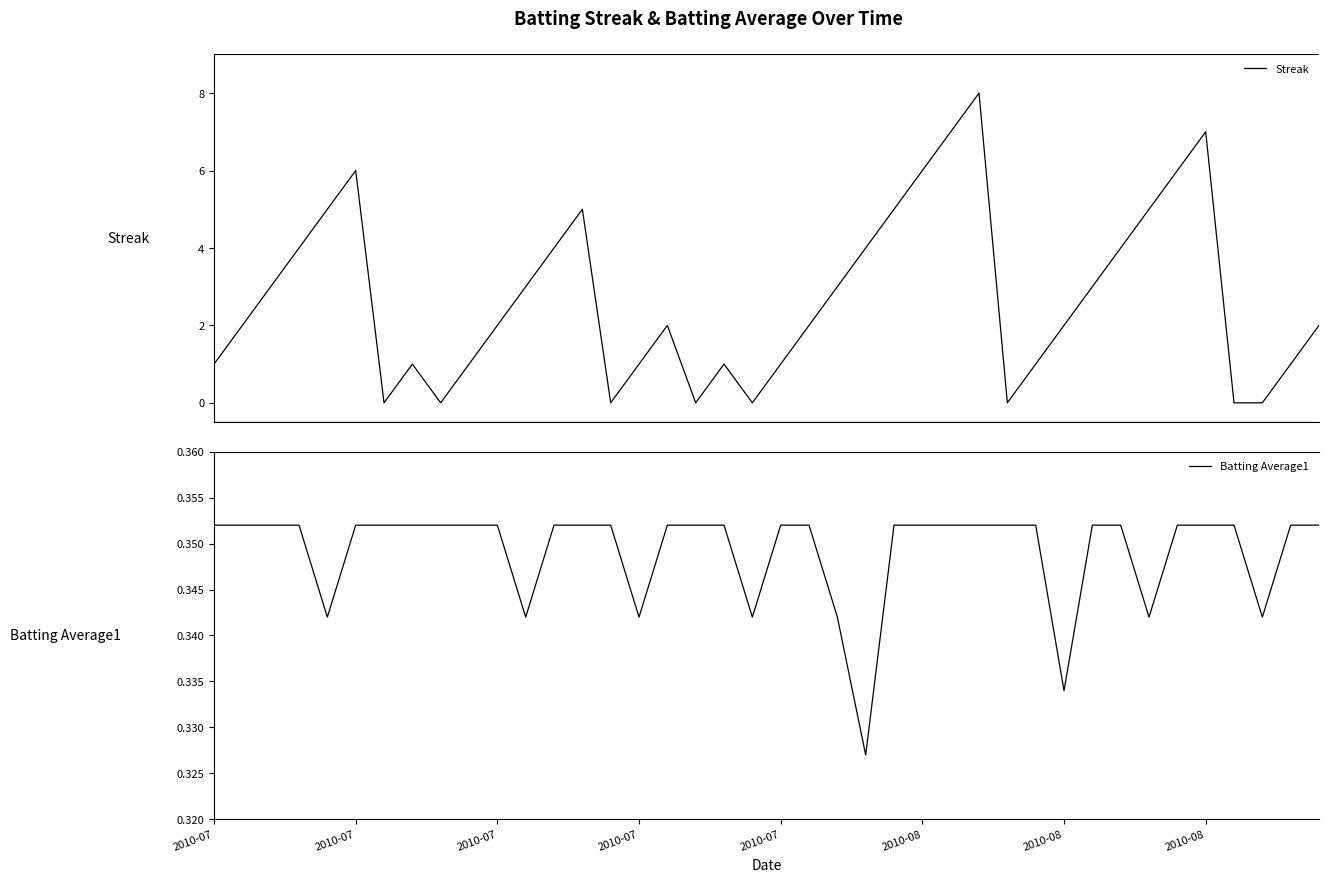

What is the highest value of the Streak series?

8